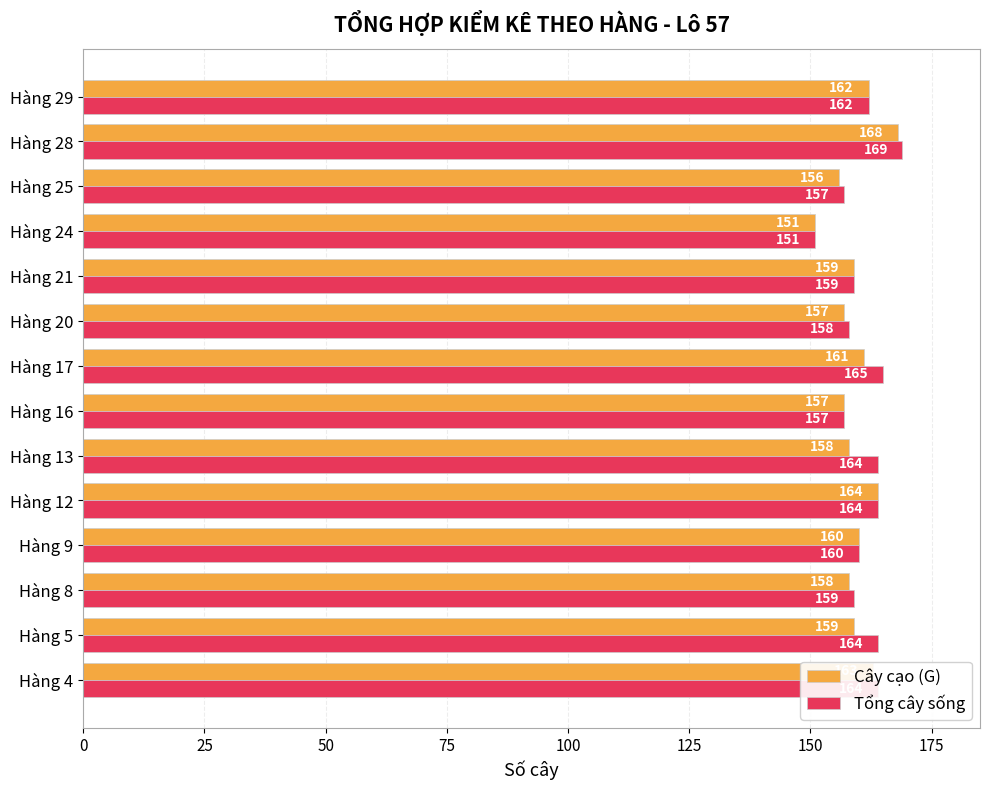

Rank the series by their average value, from highest to lowest.

Tổng cây sống, Cây cạo (G)